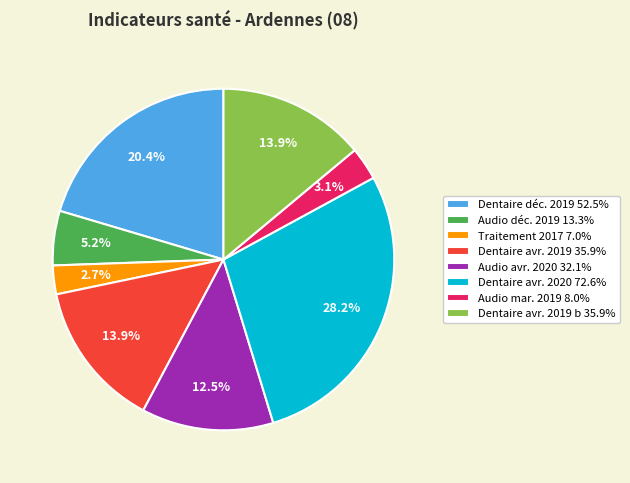

Does Audio avr. 2020 32.1% represent more than half of the total?

No